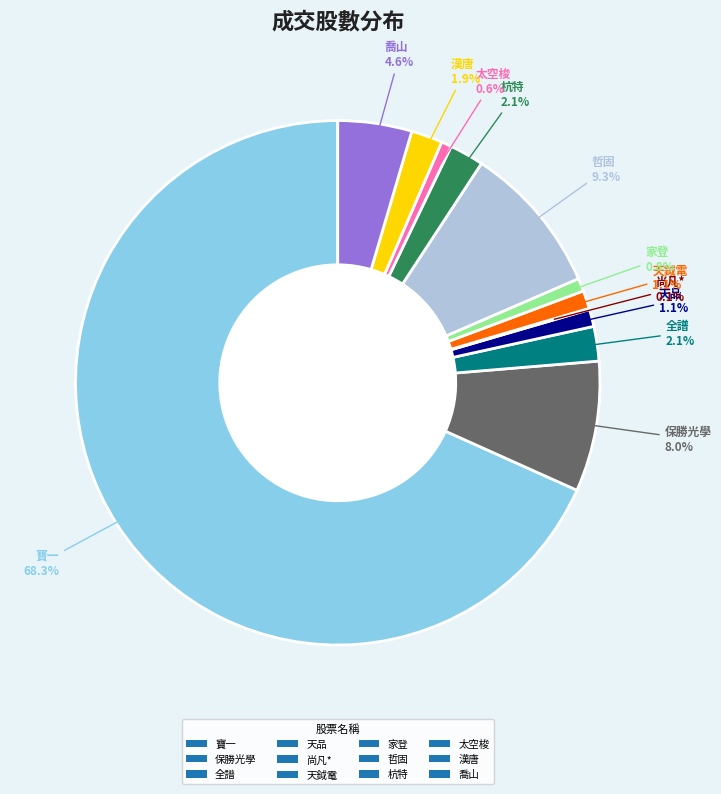

Combined, what portion of the pie is 哲固 and 天鉞電?

10.4%